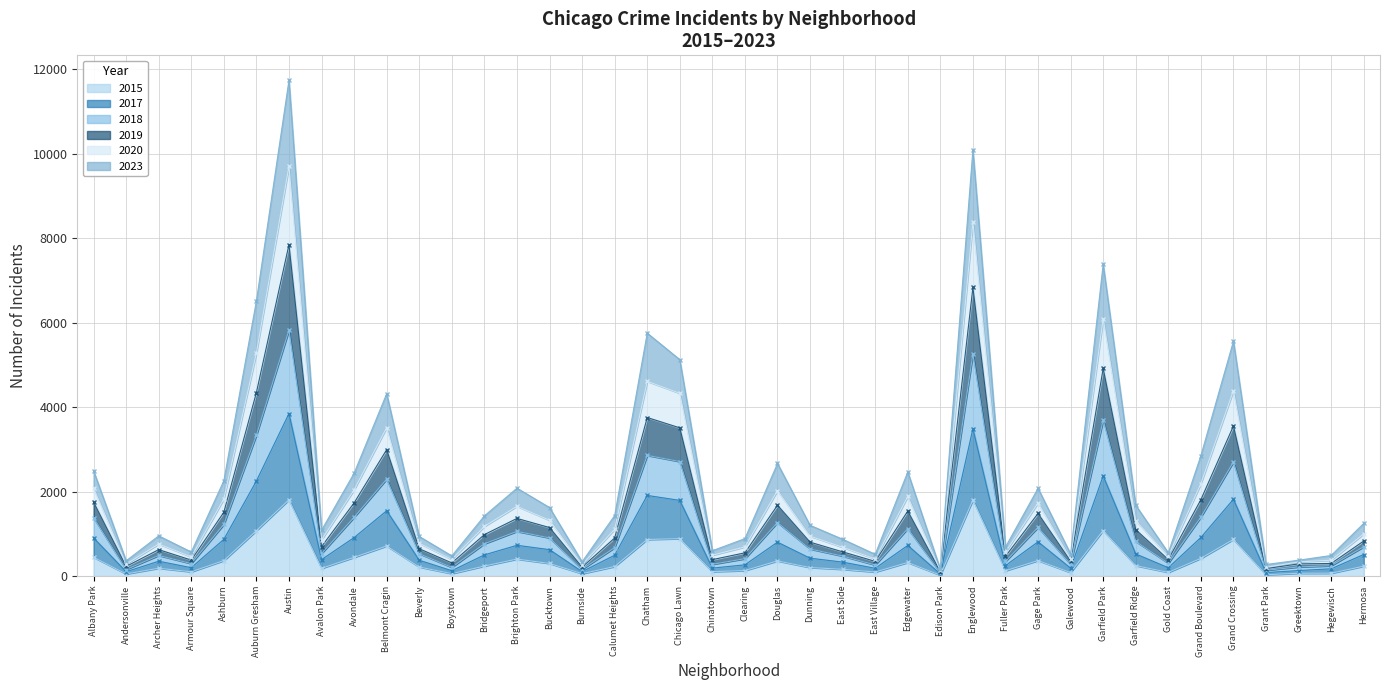

Reading right to left, extract all data points from this chart.

2017: Hermosa=511	Hegewisch=173	Greektown=131	Grant Park=83	Grand Crossing=1818	Grand Boulevard=914	Gold Coast=198	Garfield Ridge=524	Garfield Park=2373	Galewood=188	Gage Park=811	Fuller Park=249	Englewood=3491	Edison Park=50	Edgewater=726	East Village=185	East Side=331	Dunning=424	Douglas=803	Clearing=267	Chinatown=189	Chicago Lawn=1792	Chatham=1909	Calumet Heights=494	Burnside=106	Bucktown=626	Brighton Park=729	Bridgeport=502	Boystown=128	Beverly=375	Belmont Cragin=1546	Avondale=912	Avalon Park=390	Austin=3847	Auburn Gresham=2252	Ashburn=870	Armour Square=199	Archer Heights=352	Andersonville=104	Albany Park=904
2023: Hermosa=1247	Hegewisch=488	Greektown=376	Grant Park=275	Grand Crossing=5561	Grand Boulevard=2850	Gold Coast=552	Garfield Ridge=1676	Garfield Park=7381	Galewood=524	Gage Park=2078	Fuller Park=688	Englewood=10093	Edison Park=162	Edgewater=2465	East Village=516	East Side=872	Dunning=1202	Douglas=2665	Clearing=888	Chinatown=600	Chicago Lawn=5123	Chatham=5750	Calumet Heights=1433	Burnside=338	Bucktown=1623	Brighton Park=2081	Bridgeport=1425	Boystown=478	Beverly=938	Belmont Cragin=4317	Avondale=2436	Avalon Park=1086	Austin=11738	Auburn Gresham=6513	Ashburn=2258	Armour Square=570	Archer Heights=952	Andersonville=362	Albany Park=2493
2018: Hermosa=830	Hegewisch=299	Greektown=289	Grant Park=177	Grand Crossing=3554	Grand Boulevard=1809	Gold Coast=391	Garfield Ridge=1099	Garfield Park=4914	Galewood=351	Gage Park=1483	Fuller Park=468	Englewood=6831	Edison Park=107	Edgewater=1539	East Village=348	East Side=574	Dunning=803	Douglas=1677	Clearing=551	Chinatown=390	Chicago Lawn=3509	Chatham=3753	Calumet Heights=902	Burnside=212	Bucktown=1149	Brighton Park=1365	Bridgeport=982	Boystown=312	Beverly=647	Belmont Cragin=2992	Avondale=1733	Avalon Park=698	Austin=7846	Auburn Gresham=4345	Ashburn=1512	Armour Square=379	Archer Heights=626	Andersonville=229	Albany Park=1751
2020: Hermosa=999	Hegewisch=376	Greektown=336	Grant Park=207	Grand Crossing=4392	Grand Boulevard=2187	Gold Coast=471	Garfield Ridge=1312	Garfield Park=6096	Galewood=406	Gage Park=1733	Fuller Park=567	Englewood=8378	Edison Park=133	Edgewater=1885	East Village=406	East Side=683	Dunning=945	Douglas=2024	Clearing=691	Chinatown=494	Chicago Lawn=4327	Chatham=4610	Calumet Heights=1109	Burnside=269	Bucktown=1323	Brighton Park=1652	Bridgeport=1176	Boystown=393	Beverly=778	Belmont Cragin=3514	Avondale=2043	Avalon Park=856	Austin=9702	Auburn Gresham=5282	Ashburn=1826	Armour Square=455	Archer Heights=760	Andersonville=283	Albany Park=2084
2015: Hermosa=235	Hegewisch=68	Greektown=67	Grant Park=32	Grand Crossing=868	Grand Boulevard=420	Gold Coast=88	Garfield Ridge=248	Garfield Park=1079	Galewood=85	Gage Park=367	Fuller Park=127	Englewood=1803	Edison Park=22	Edgewater=322	East Village=97	East Side=160	Dunning=203	Douglas=359	Clearing=131	Chinatown=105	Chicago Lawn=887	Chatham=866	Calumet Heights=226	Burnside=58	Bucktown=299	Brighton Park=403	Bridgeport=238	Boystown=58	Beverly=215	Belmont Cragin=713	Avondale=444	Avalon Park=183	Austin=1807	Auburn Gresham=1075	Ashburn=367	Armour Square=102	Archer Heights=186	Andersonville=51	Albany Park=446
2019: Hermosa=695	Hegewisch=245	Greektown=217	Grant Park=138	Grand Crossing=2703	Grand Boulevard=1395	Gold Coast=306	Garfield Ridge=820	Garfield Park=3693	Galewood=279	Gage Park=1154	Fuller Park=348	Englewood=5259	Edison Park=81	Edgewater=1123	East Village=263	East Side=474	Dunning=641	Douglas=1268	Clearing=412	Chinatown=279	Chicago Lawn=2711	Chatham=2857	Calumet Heights=673	Burnside=160	Bucktown=904	Brighton Park=1058	Bridgeport=765	Boystown=207	Beverly=530	Belmont Cragin=2295	Avondale=1392	Avalon Park=534	Austin=5820	Auburn Gresham=3336	Ashburn=1223	Armour Square=296	Archer Heights=489	Andersonville=156	Albany Park=1384